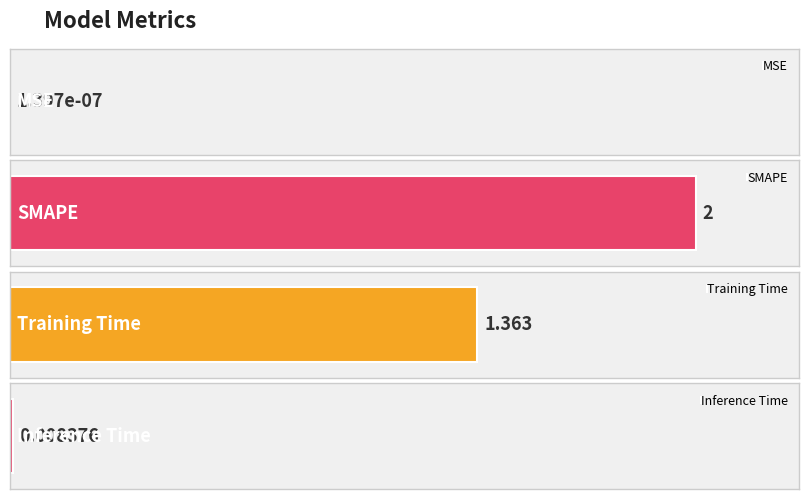

What position from the right is Training Time?

2